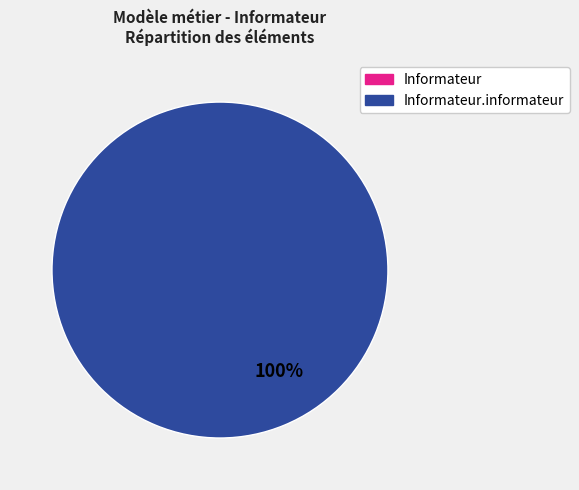

Count the number of slices in the pie.

2